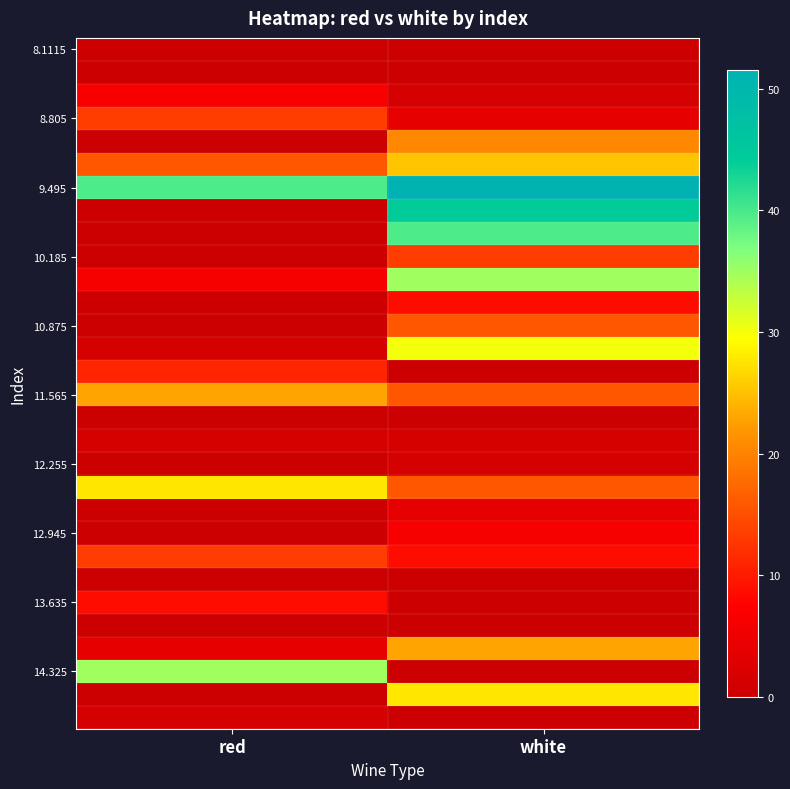

Which series has the largest total across all categories?

9.495